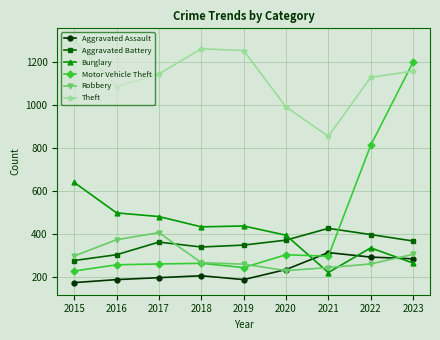

True or false: Aggravated Assault and Theft intersect in this chart.

False